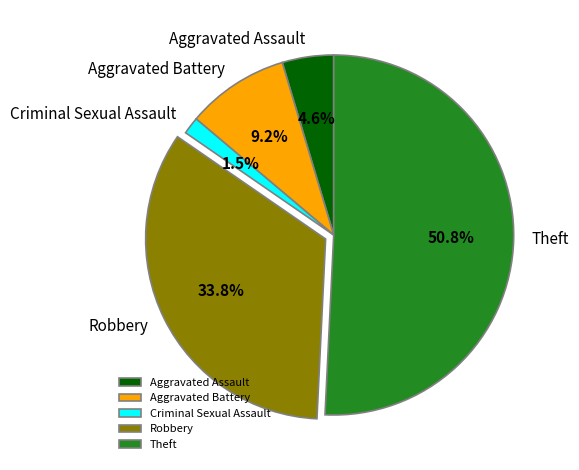

What portion of the pie excludes Aggravated Battery?

90.8%